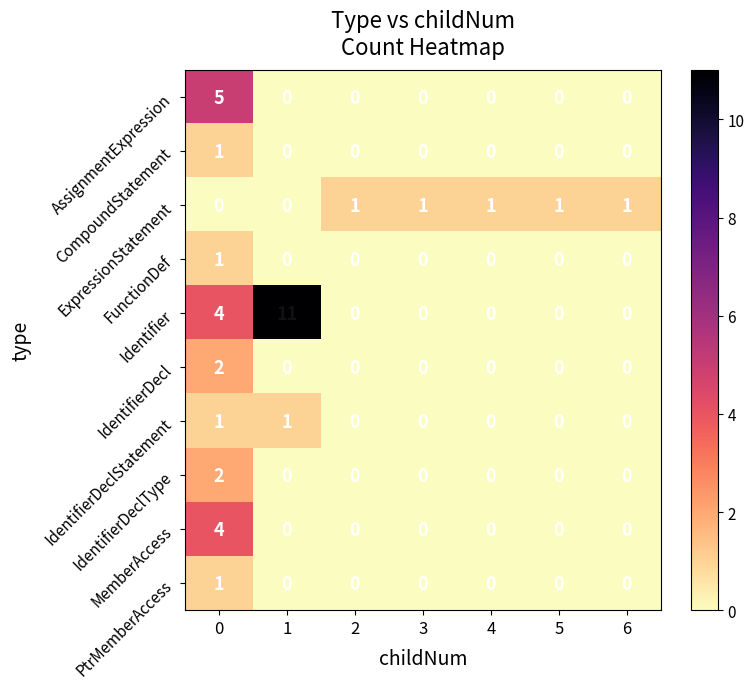

Which series has the largest total across all categories?

Identifier